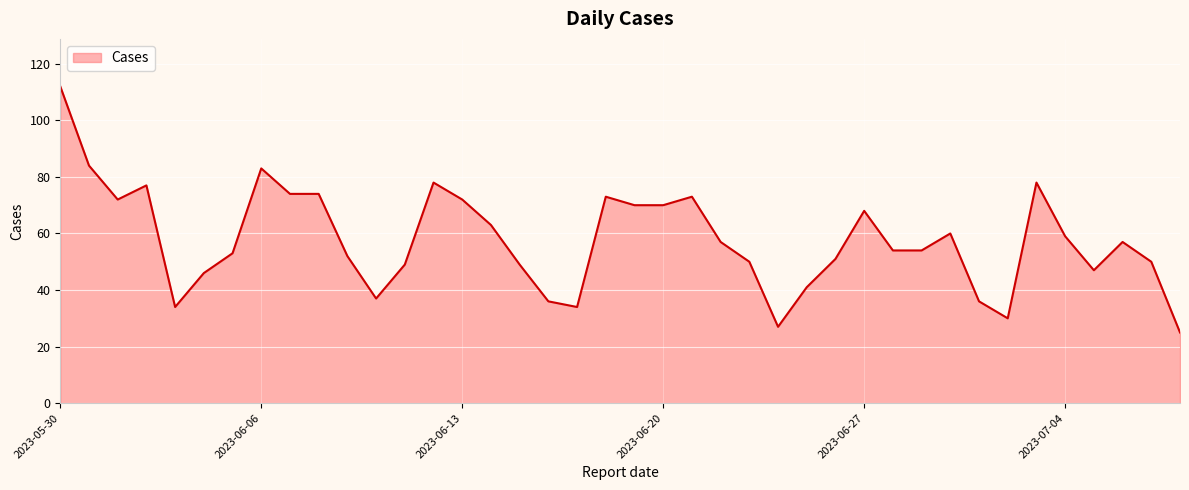

What is the maximum value shown in the chart?

112